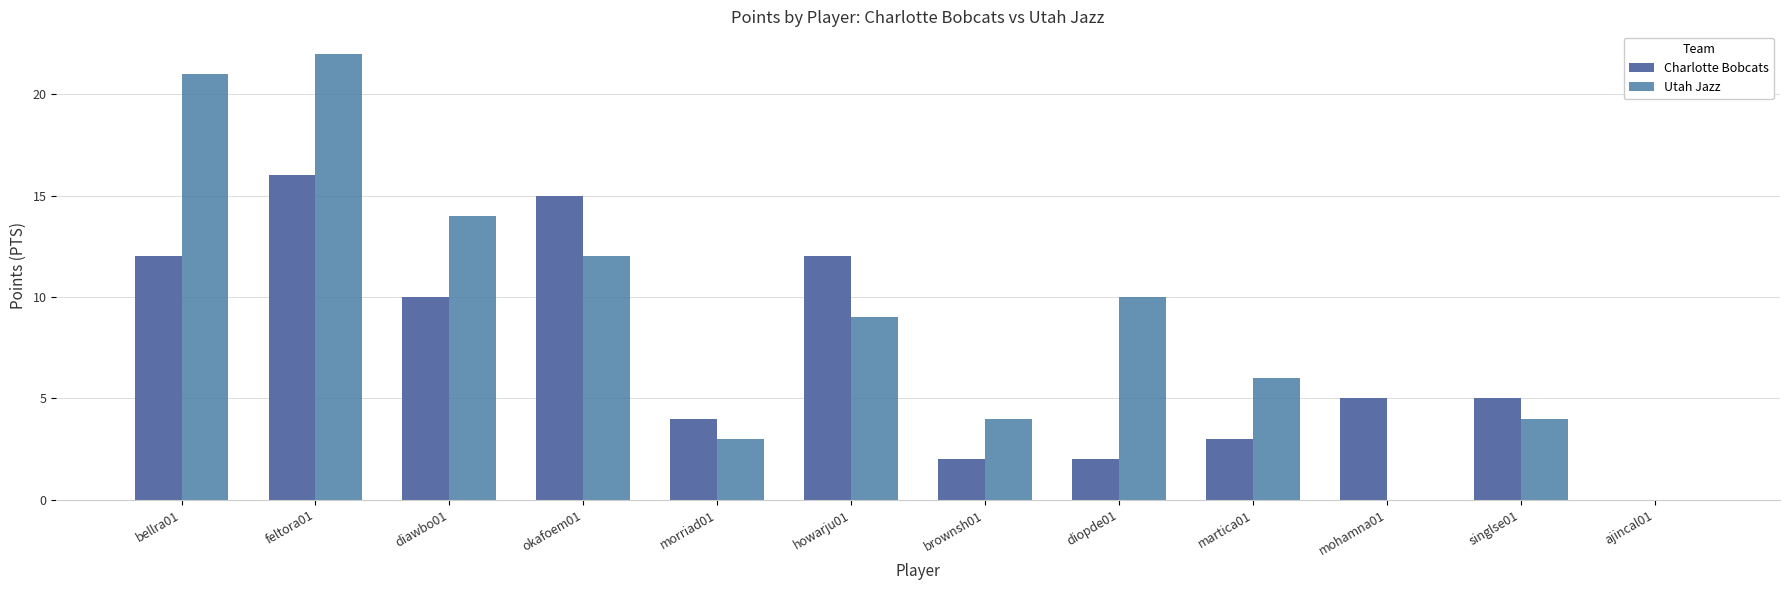

At which category does the chart reach its peak across all series?

feltora01